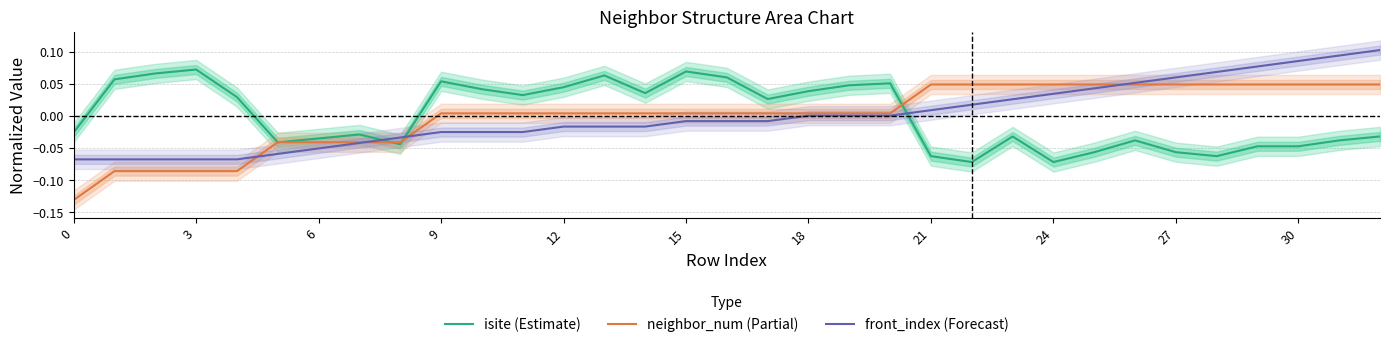

The neighbor_num (Partial) series shows 0.1 at 27. True or false?

False